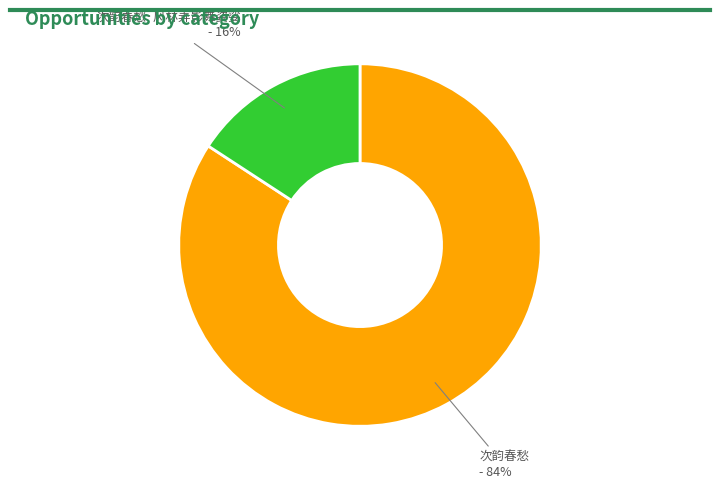

To the nearest percent, what is the difference between the largest and smallest slice percentages?

68%